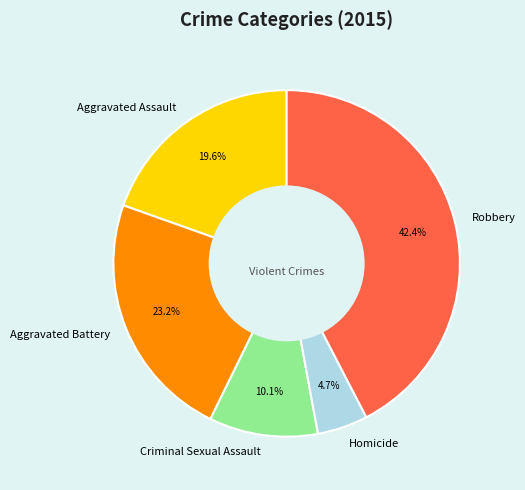

Which slice is the largest?

Robbery